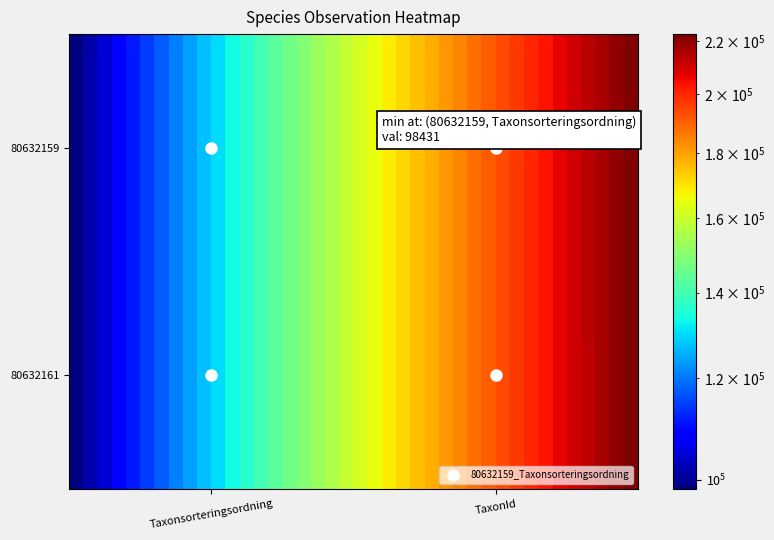

What is the smallest value displayed?

98431.0